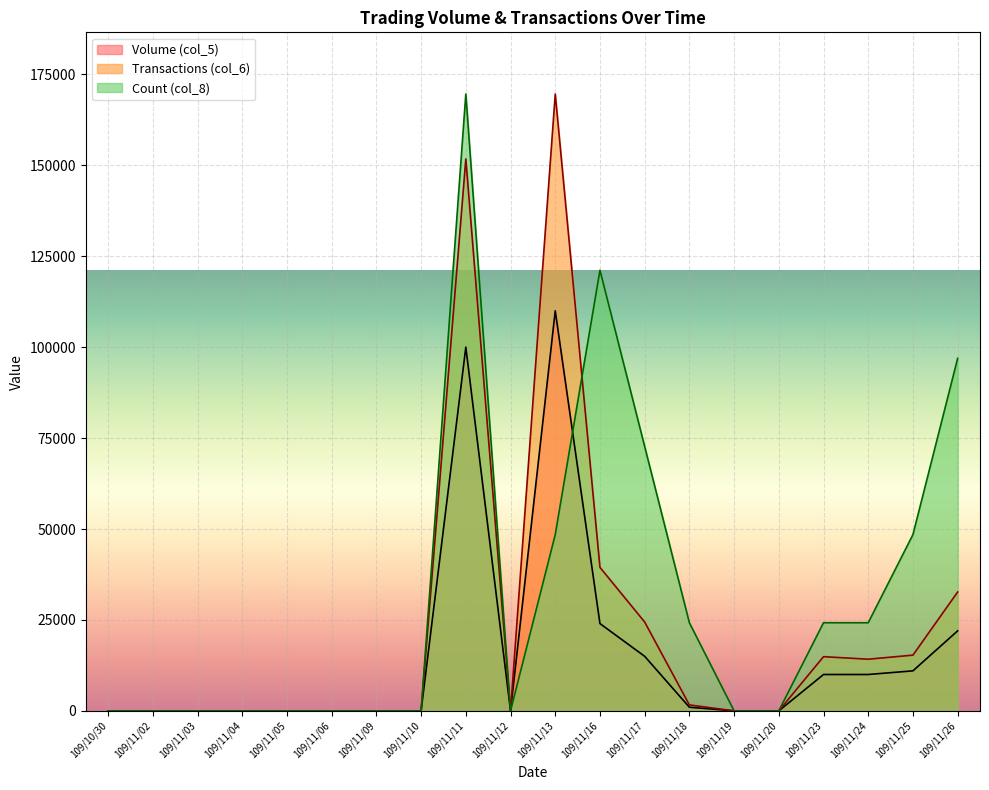

Rank the categories by Count (col_8) value from highest to lowest.

109/11/11, 109/11/16, 109/11/26, 109/11/17, 109/11/13, 109/11/25, 109/11/18, 109/11/23, 109/11/24, 109/10/30, 109/11/02, 109/11/03, 109/11/04, 109/11/05, 109/11/06, 109/11/09, 109/11/10, 109/11/12, 109/11/19, 109/11/20